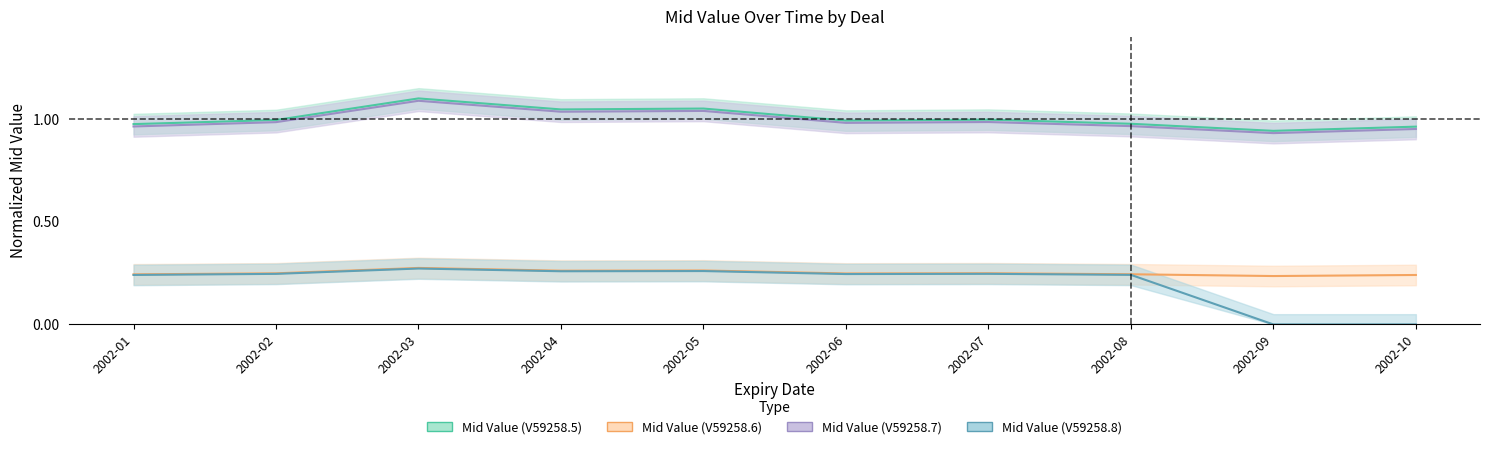

True or false: Mid Value (V59258.6) and Mid Value (V59258.7) intersect in this chart.

False